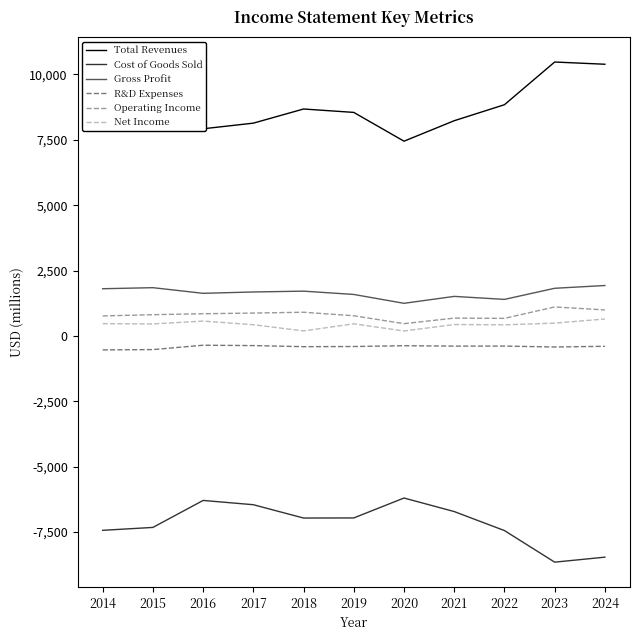

What is the spread (max minus min) of values at 2014?

16677.2